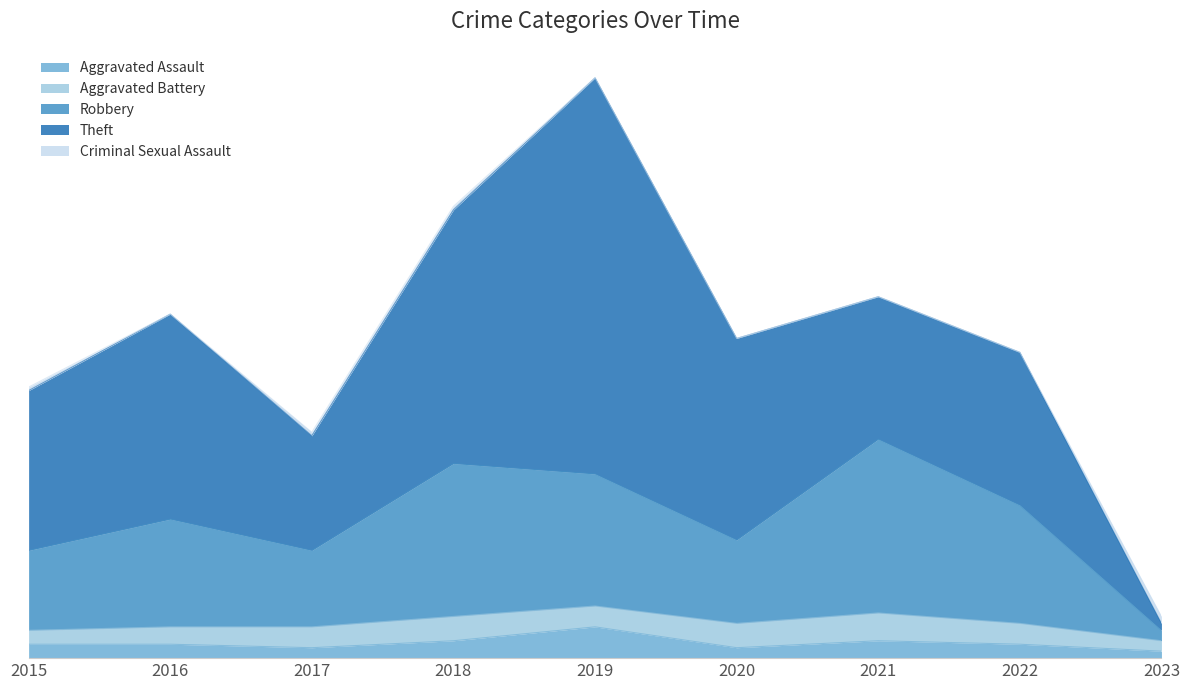

Where does the Aggravated Battery series first go above 6?

2018